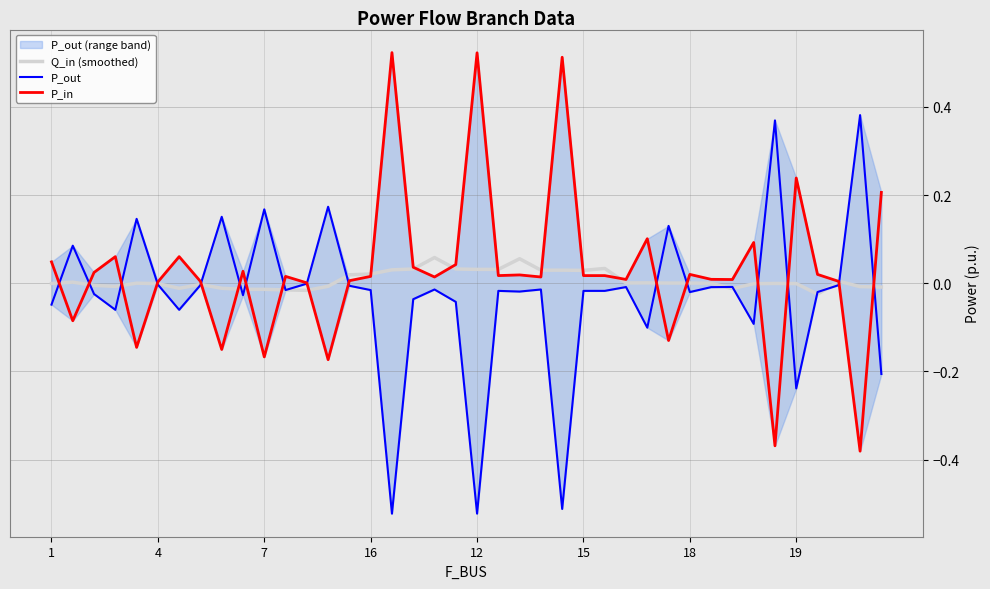

What are all the series names shown in the legend?

Q_in (smoothed), P_out, P_in